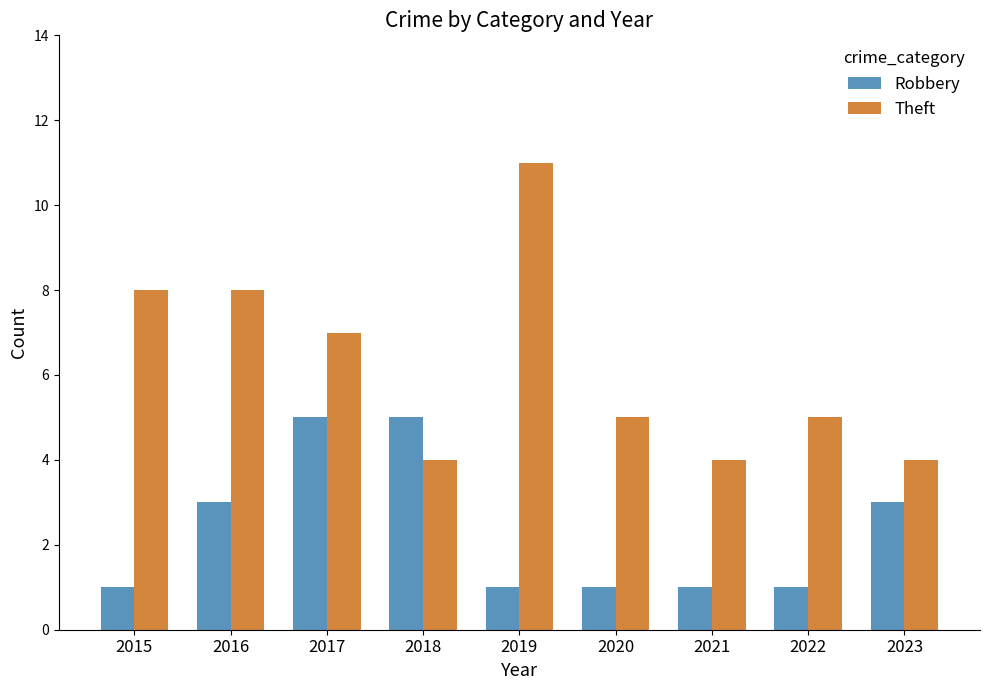

Which category has the highest value across all series?

2019